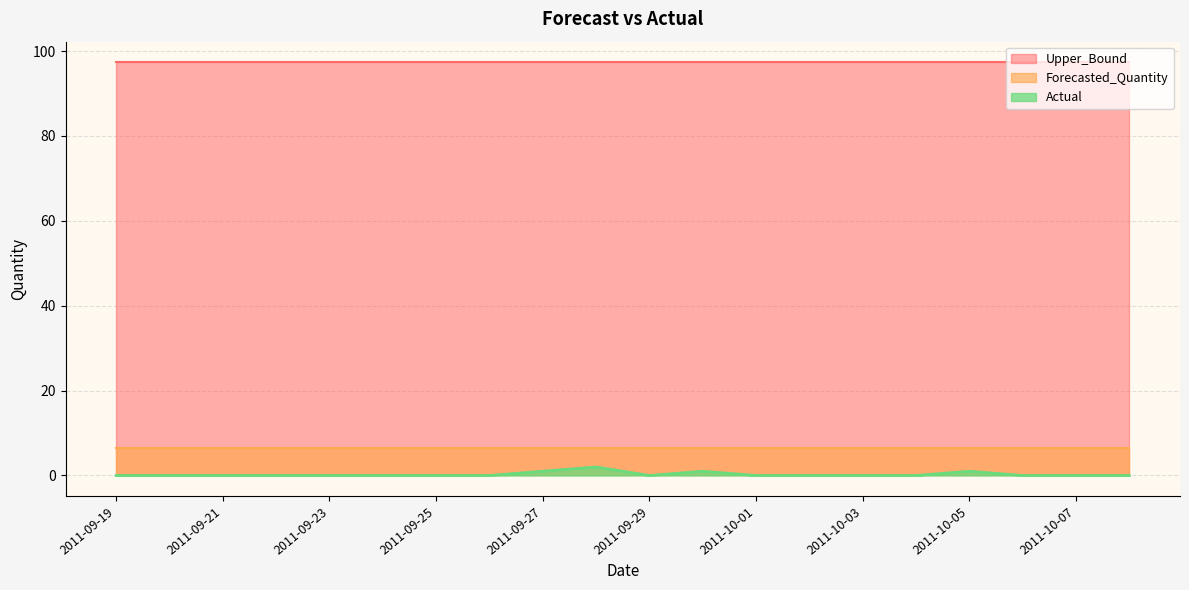

How many values in the Actual series exceed 0?

4